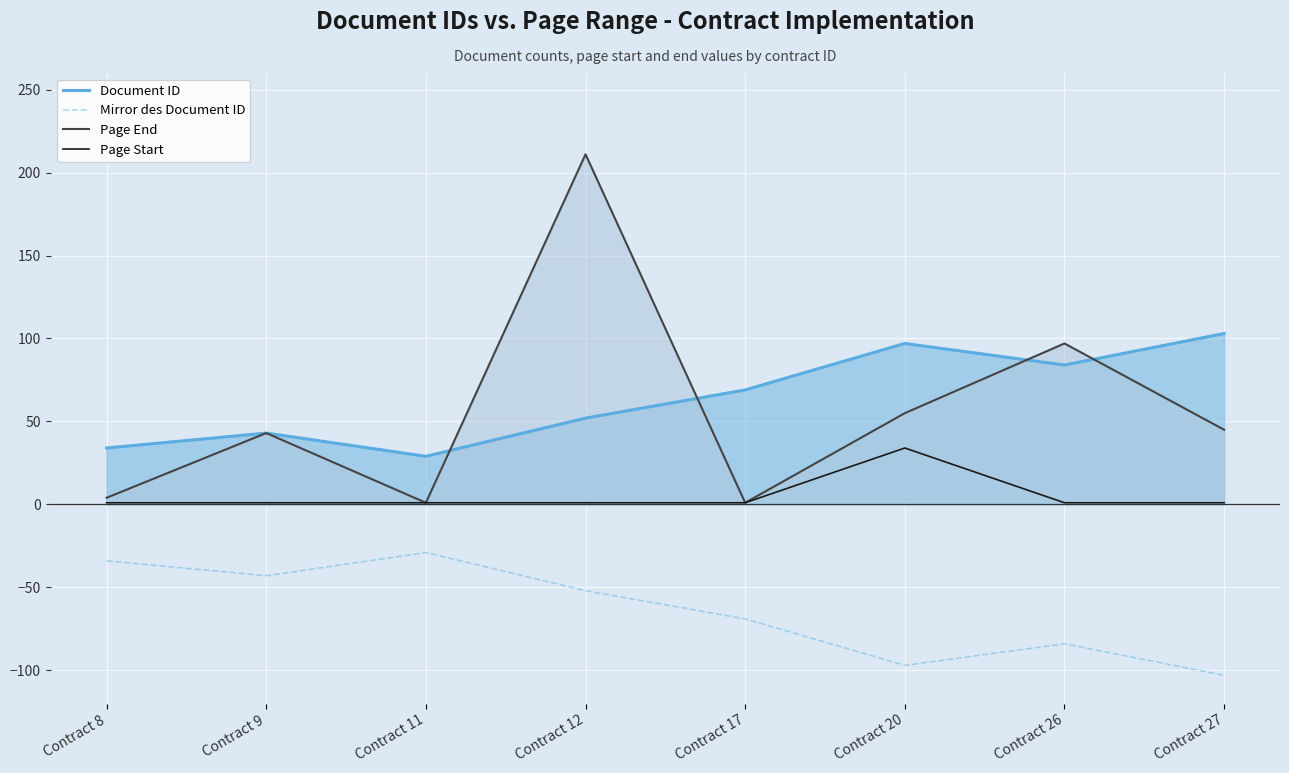

What is the value of the Page End point at the 2nd from the left?

43